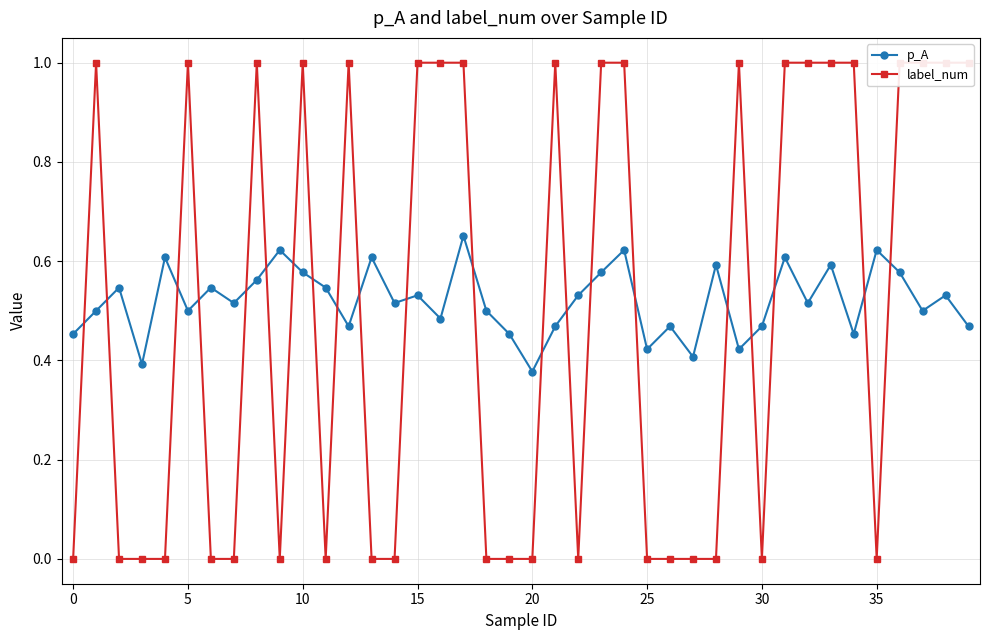

How many times do label_num and p_A cross each other?

21